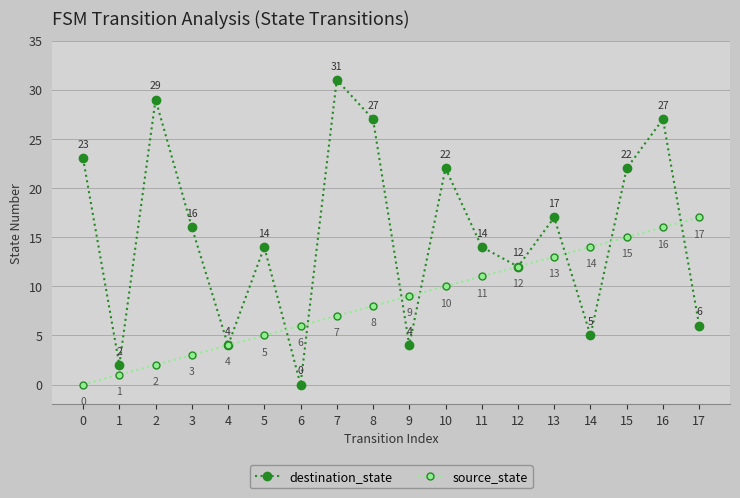

Rank the series at 8 from lowest to highest value.

source_state, destination_state